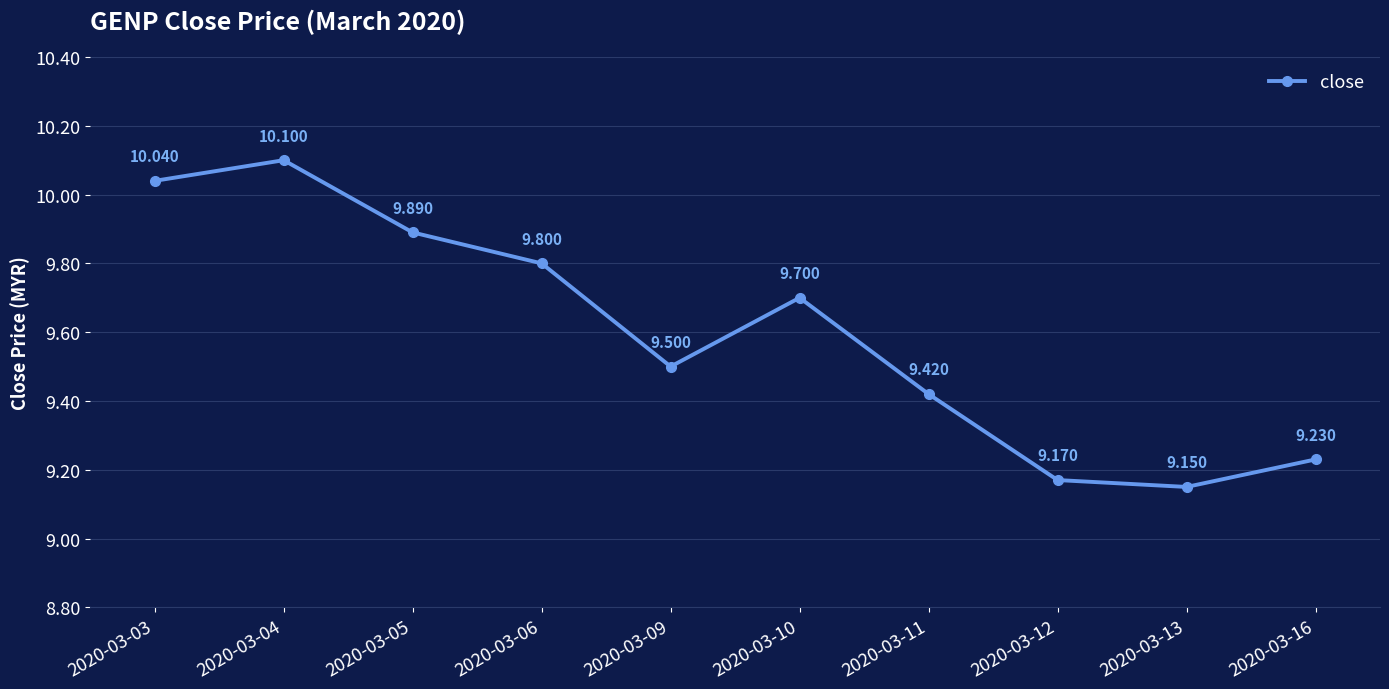

Reading right to left, what are all the values shown in this chart?

9.2	9.2	9.2	9.4	9.7	9.5	9.8	9.9	10.1	10.0